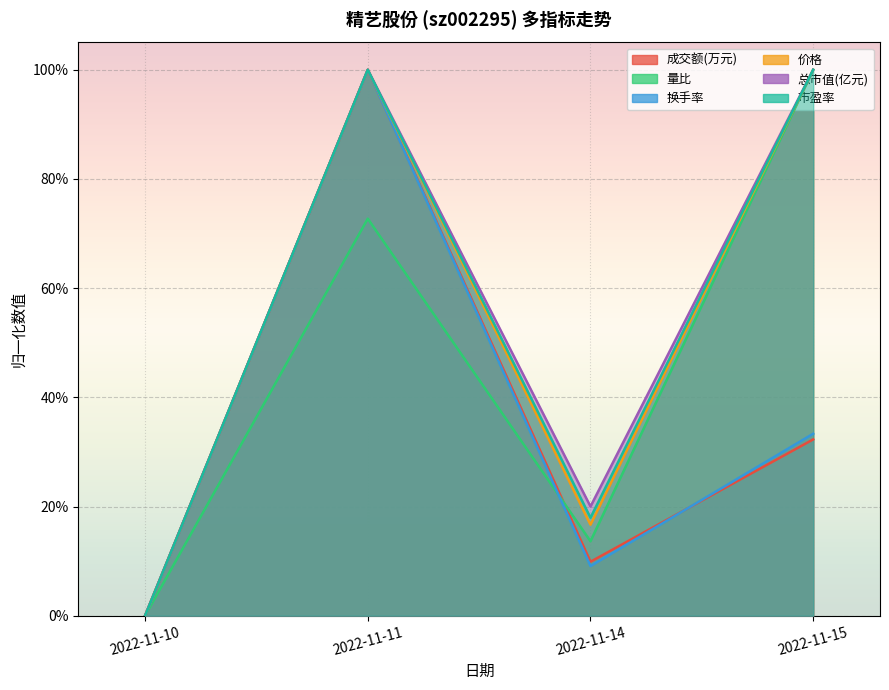

Where is 成交额(万元) nearest to the value 0?

2022-11-10